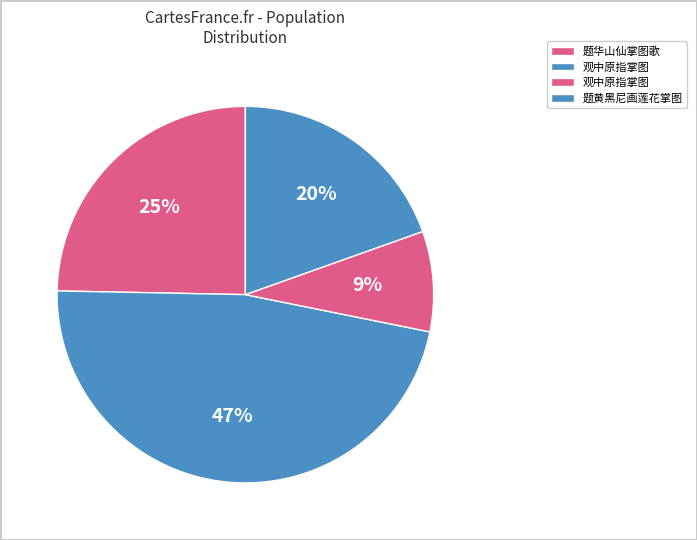

Which category has the smallest portion of the pie?

观中原指掌图